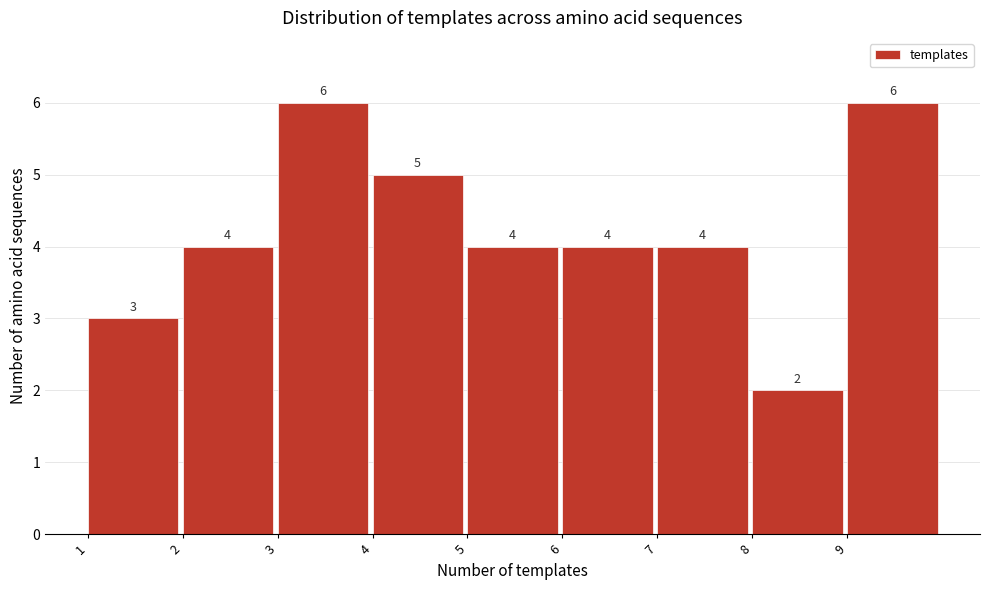

How tall is the bar that spans 9 to 10 on the x-axis?

6